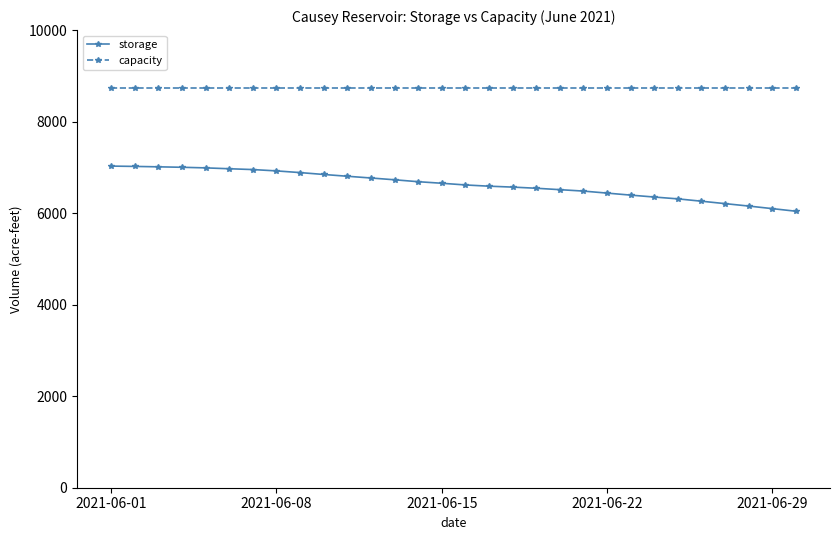

True or false: capacity and storage intersect in this chart.

False